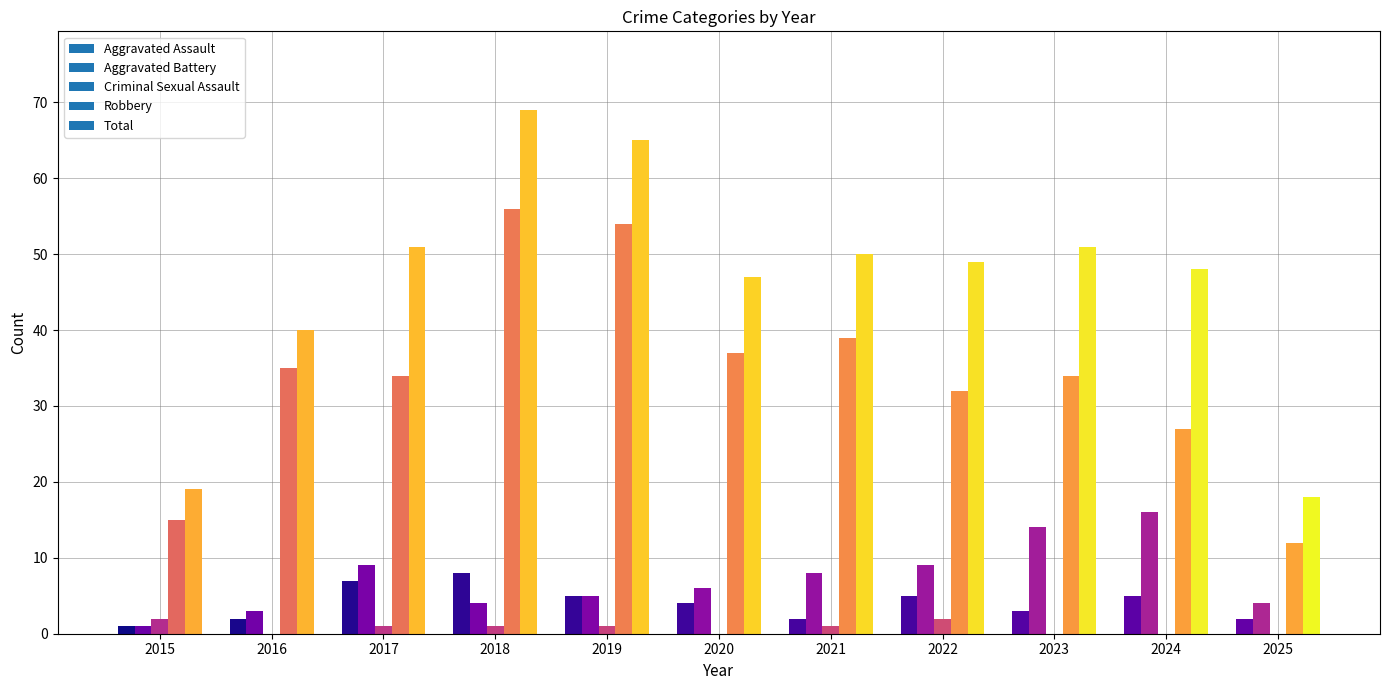

What is the difference between the second highest and minimum values in the Robbery series?

42